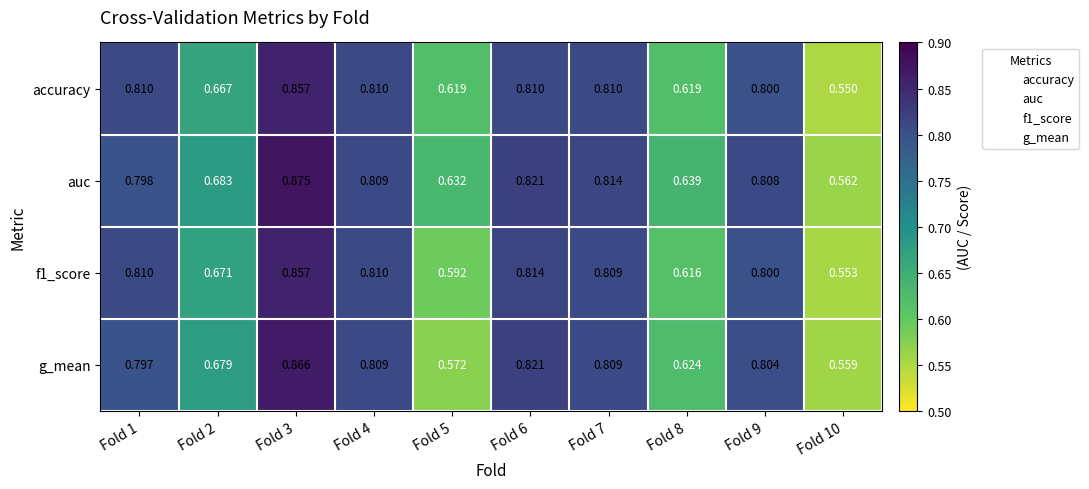

Which series has the largest range (max minus min)?

auc